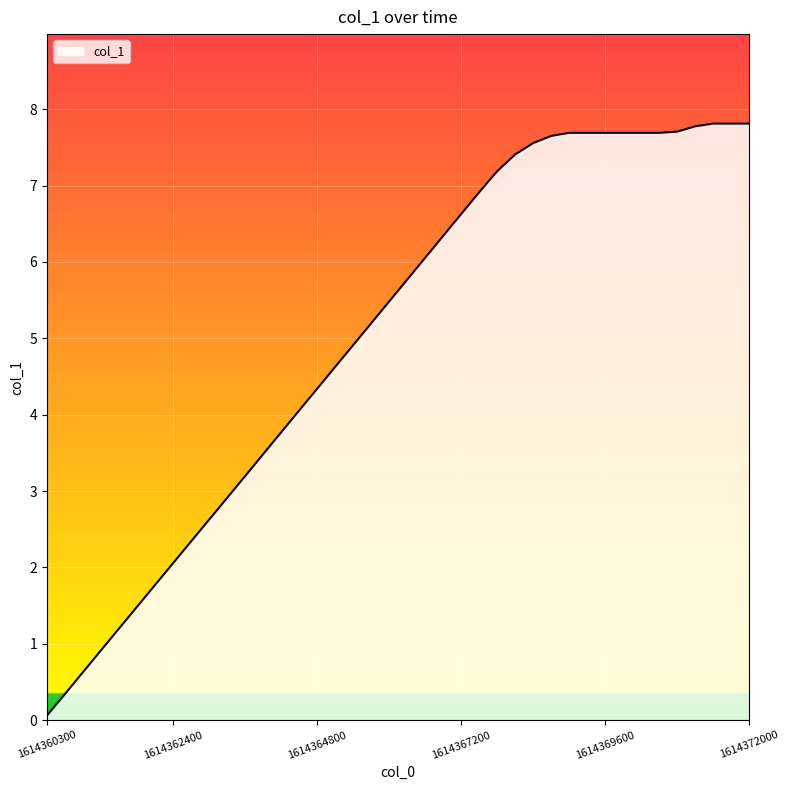

What is the difference between the maximum and minimum values?

7.8